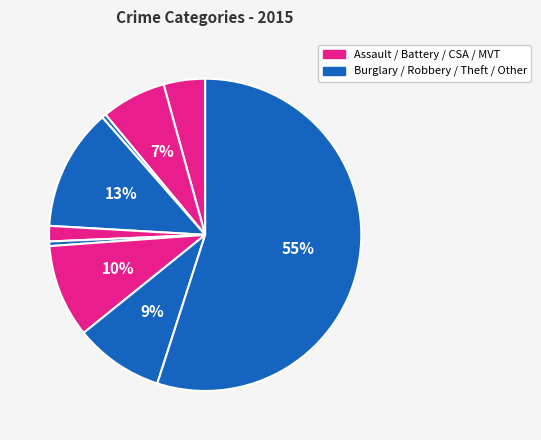

To the nearest percent, what is the average slice percentage?

11%